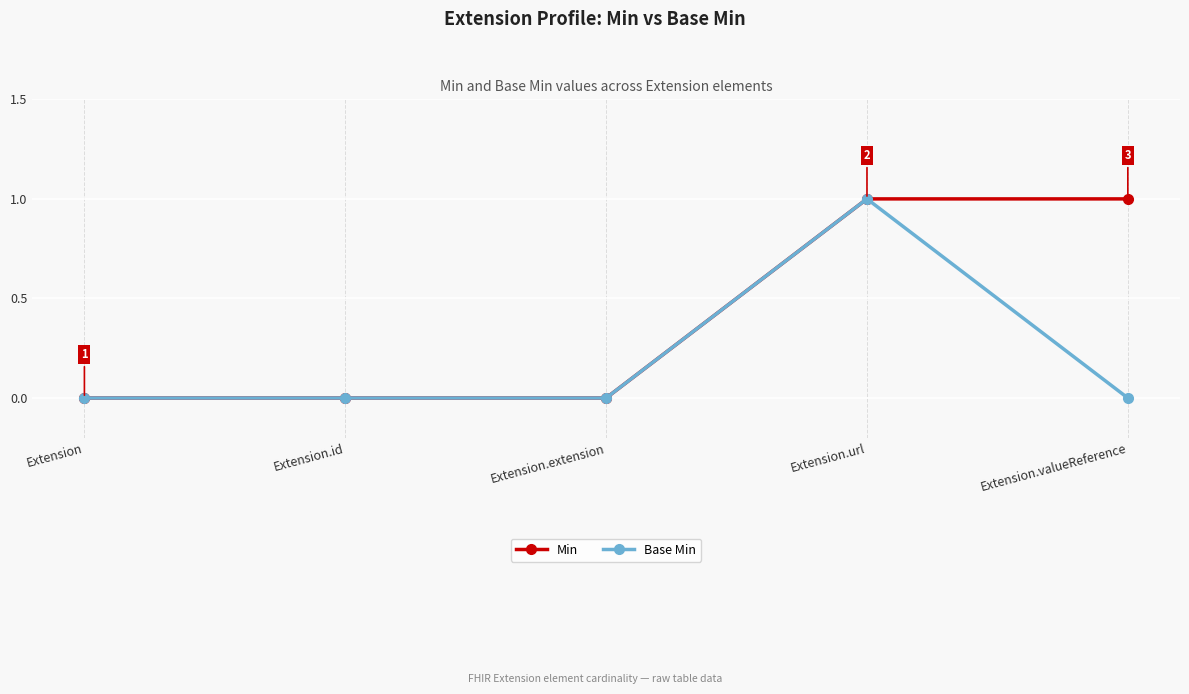

Read the Min value at Extension.url.

1